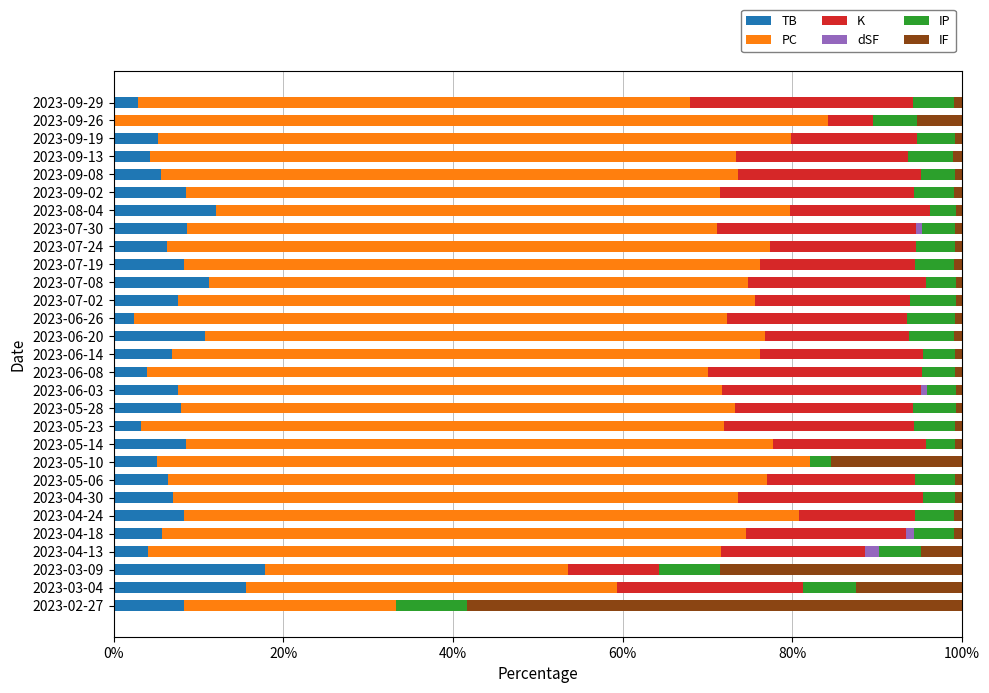

Read the IP value at 2023-07-08.

3.5